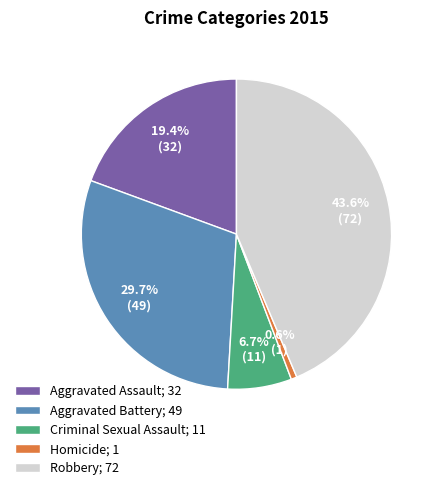

Count the number of slices in the pie.

5